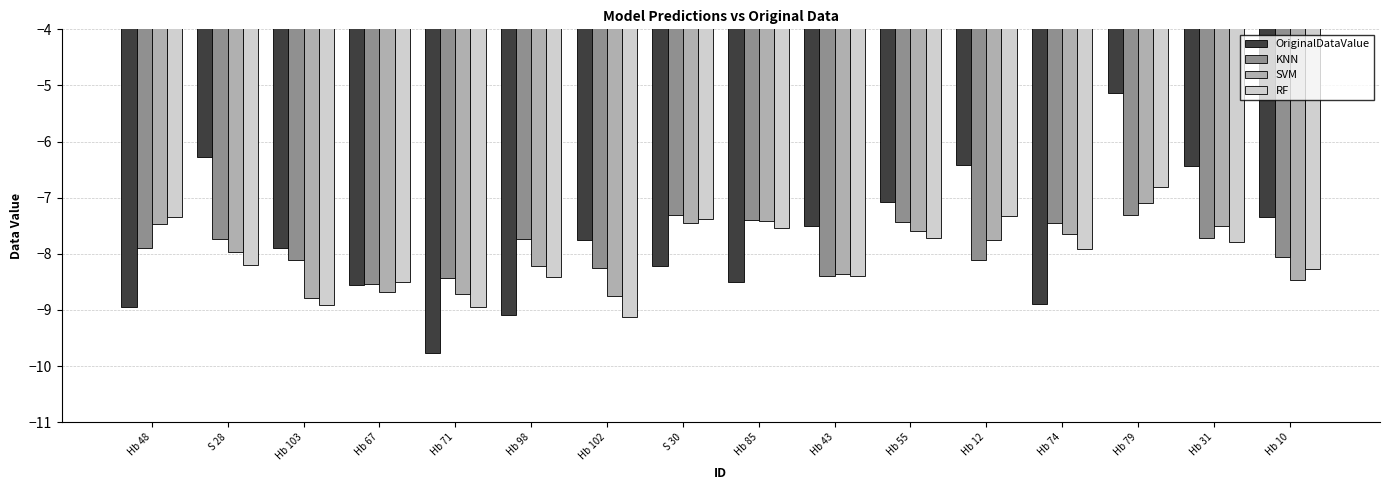

Is the value of RF at Hb 31 greater than the value of SVM at Hb 79?

No